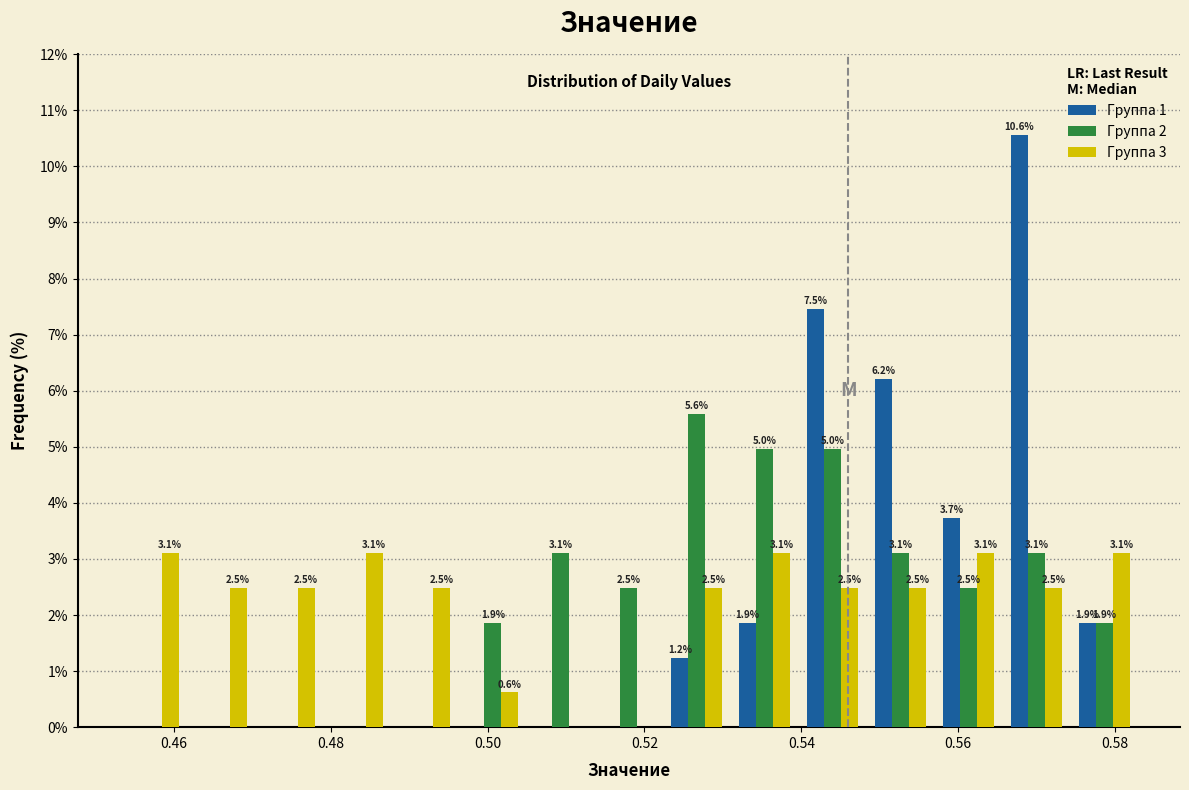

In the Группа 2 series, which range on the x-axis has the tallest bar?

0.522 to 0.532